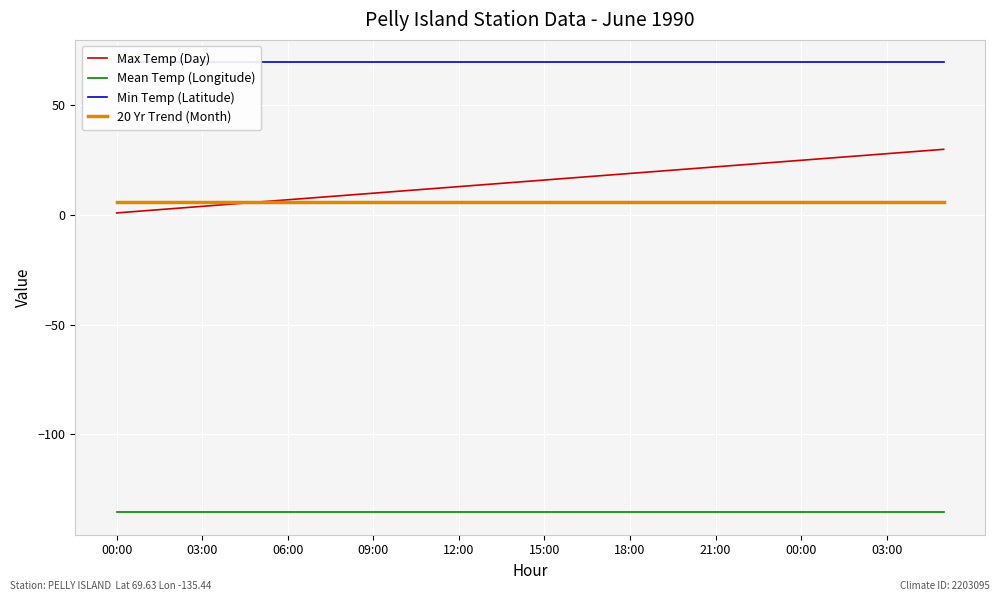

Rank the series by their maximum value, from highest to lowest.

Min Temp (Latitude), Max Temp (Day), 20 Yr Trend (Month), Mean Temp (Longitude)